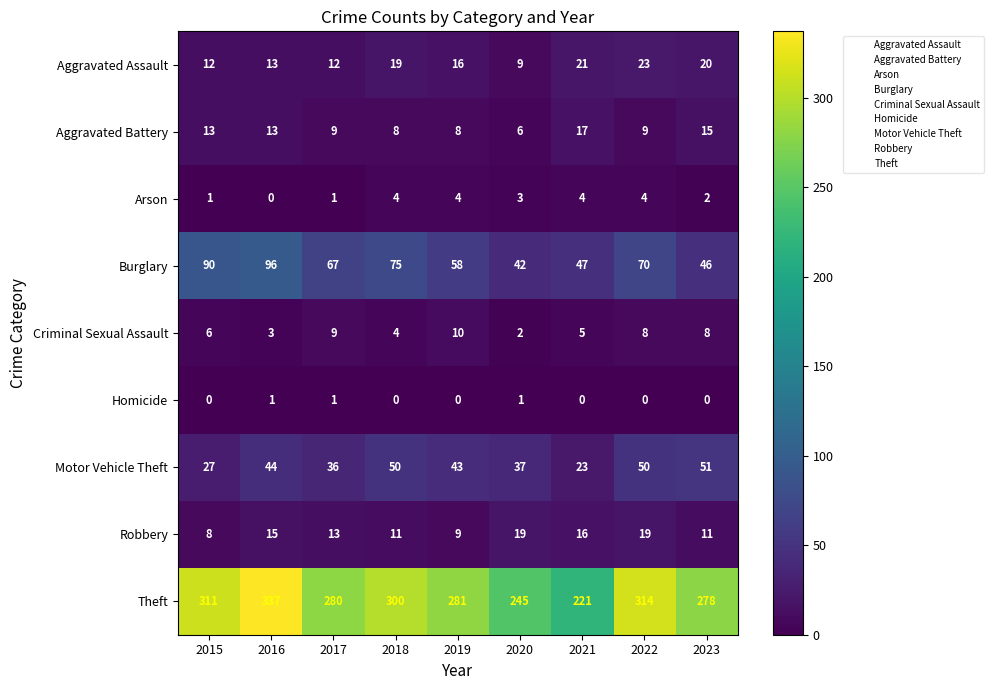

Which series has the largest total across all categories?

Theft